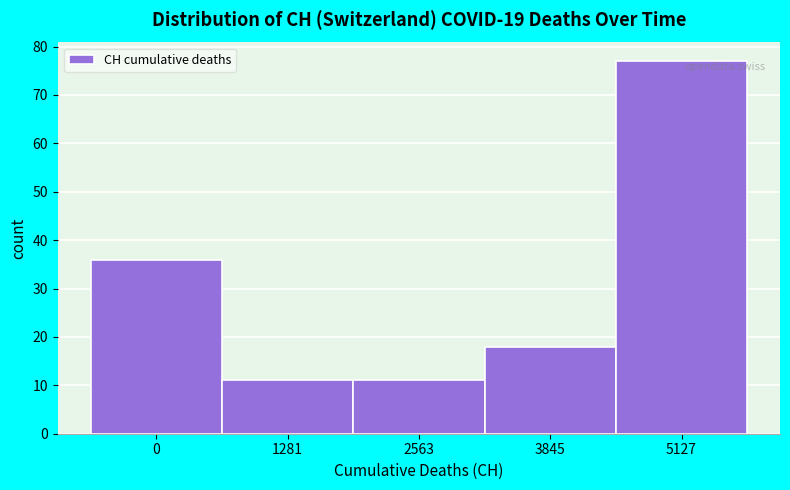

Reading left to right, what are all the values shown in this chart?

0=36	1281=11	2563=11	3845=18	5127=77